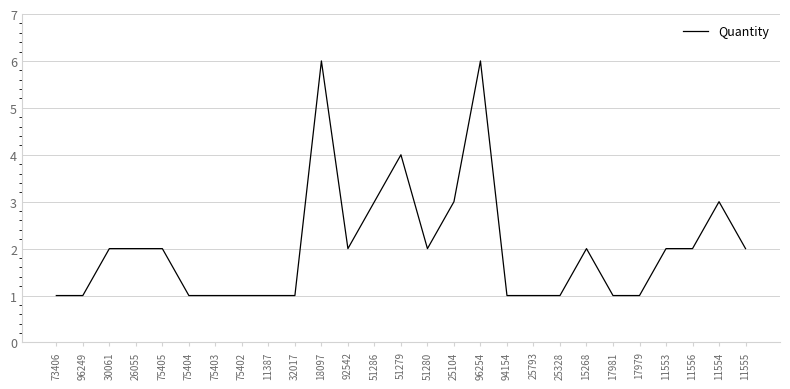

The chart shows a value of 1 at 96249. True or false?

True